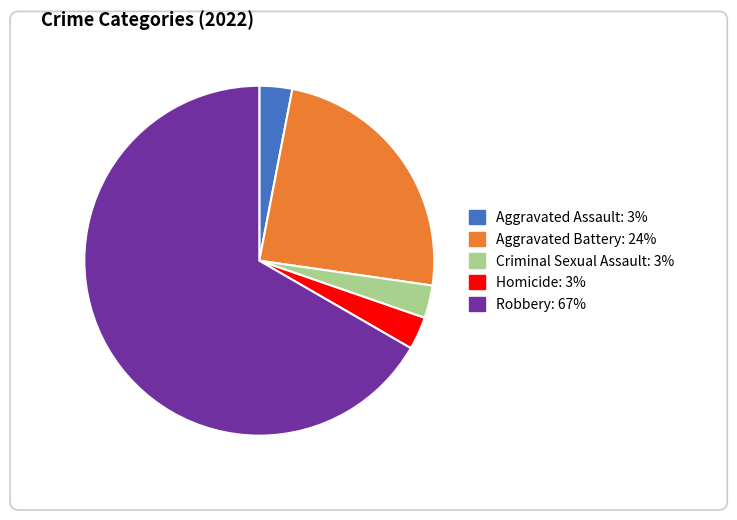

Which slice is the largest?

Robbery